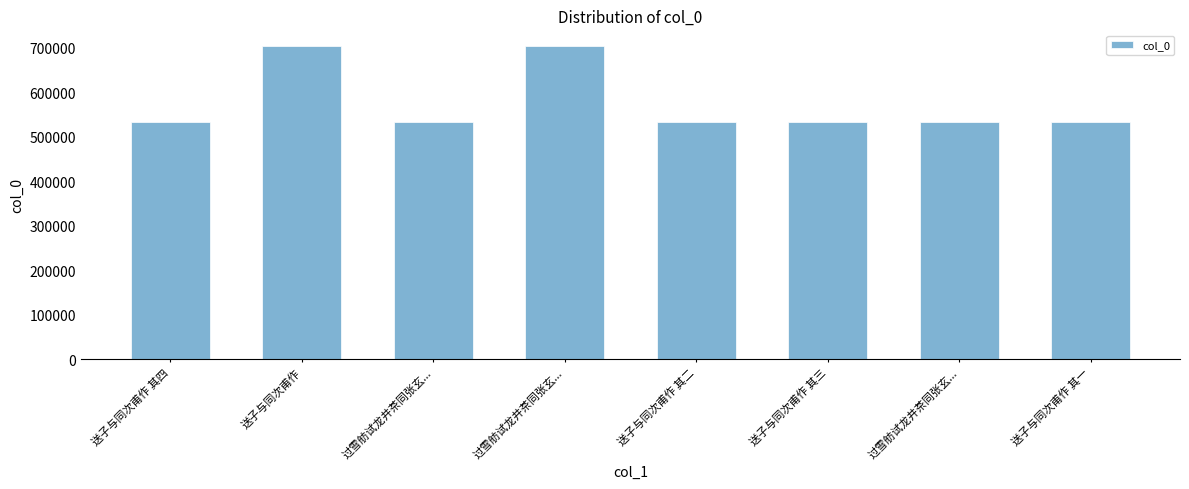

Are the bars horizontal?

No